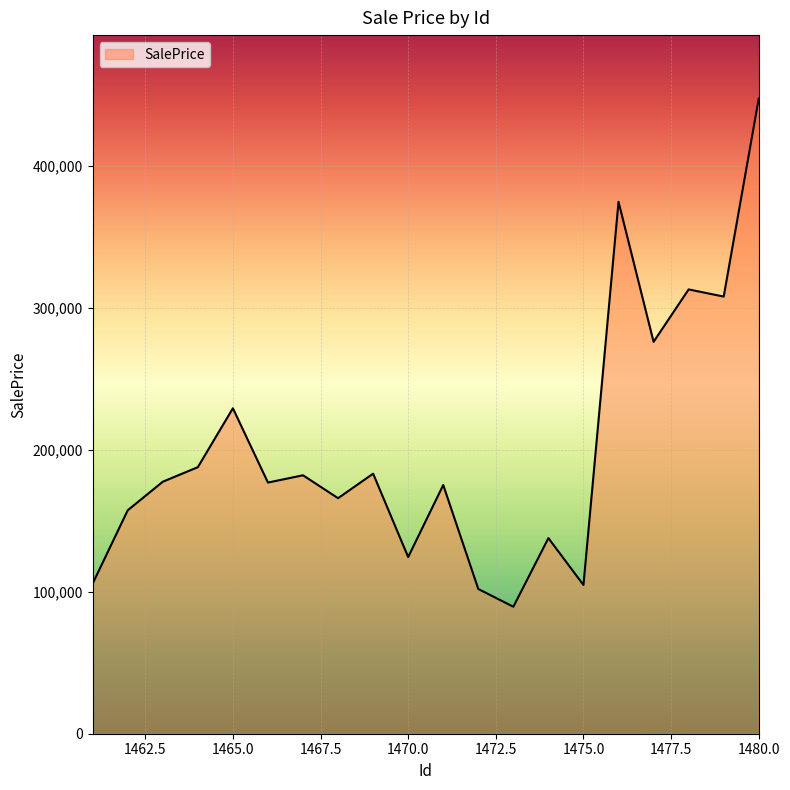

What is the greatest value displayed?

447438.7